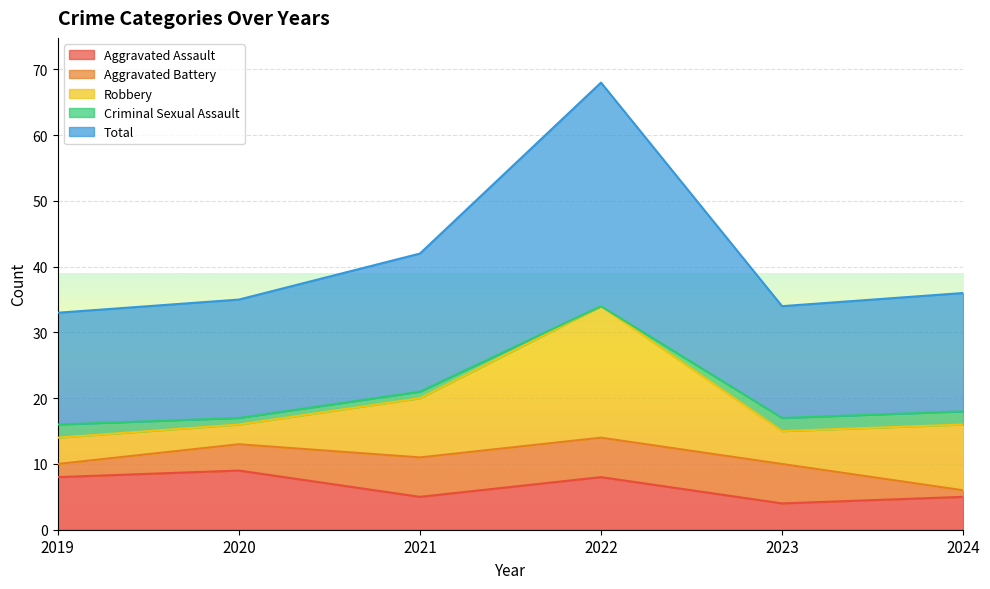

Read the Robbery value at 2023, to the nearest 5.

5